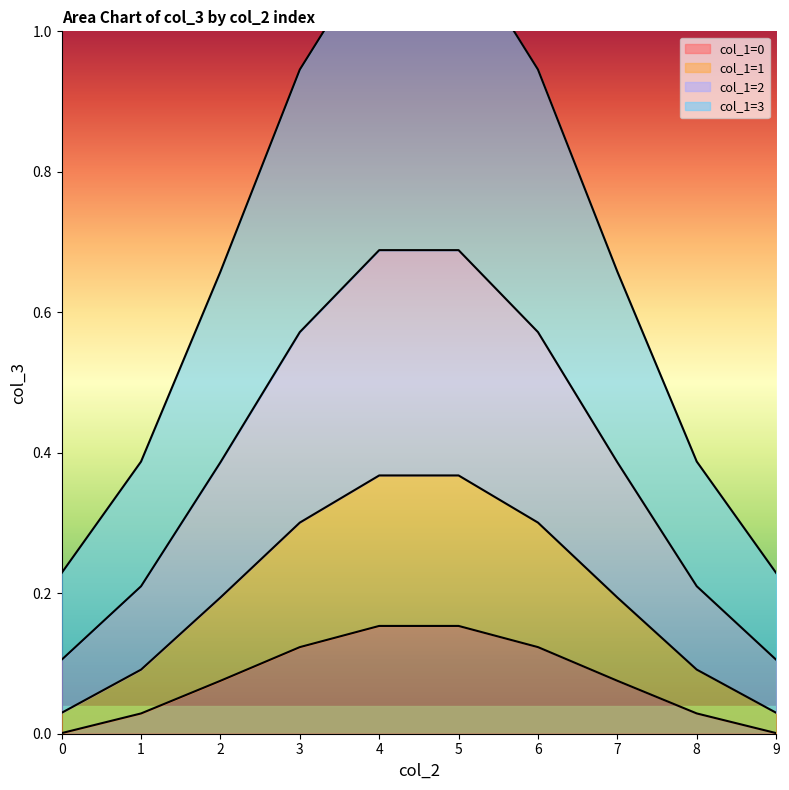

The value of col_1=0 at 7 is 0.0. True or false?

False